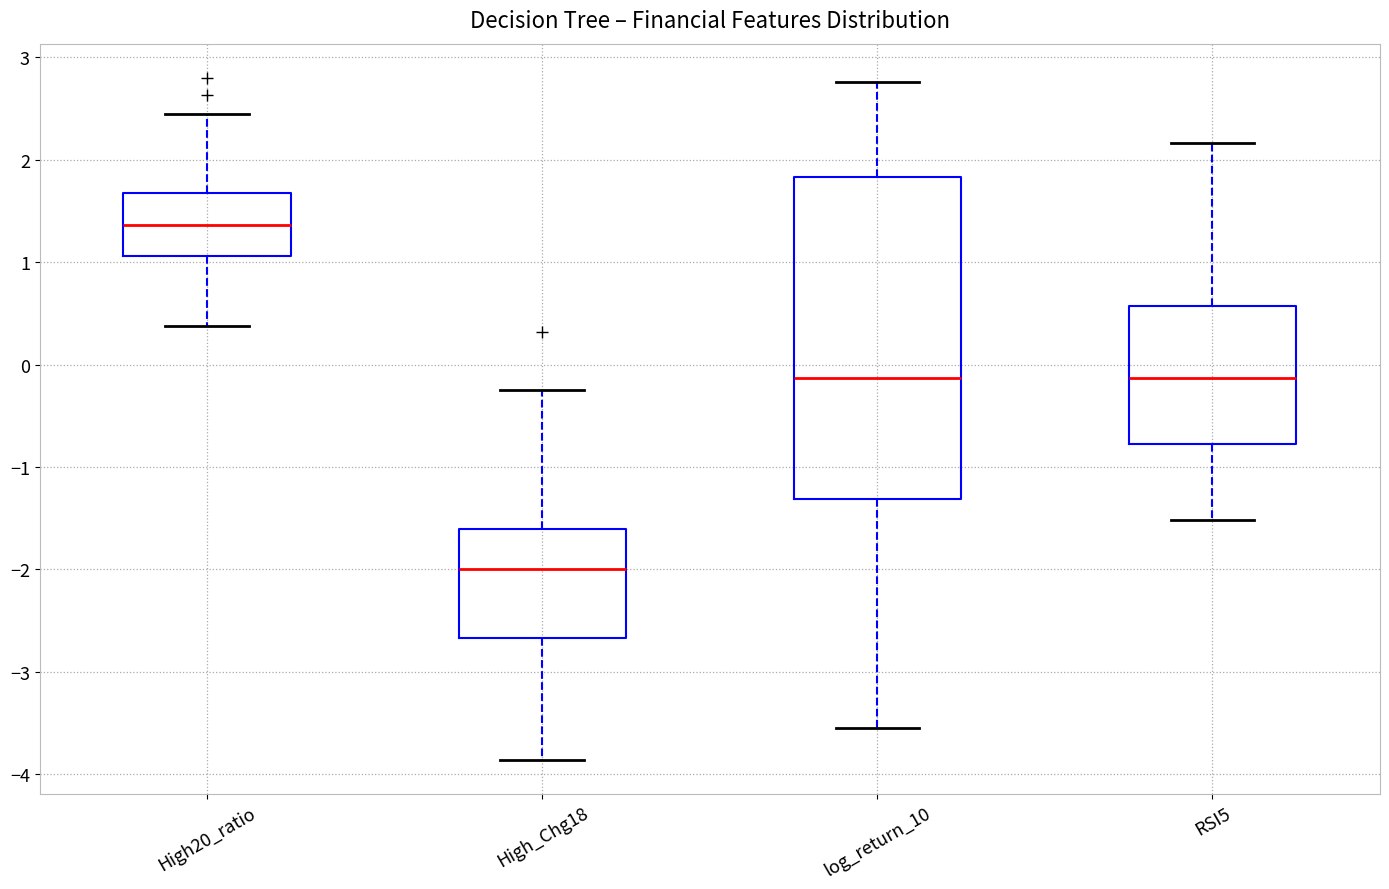

Which box is the tallest, from its lower edge to its upper edge?

log_return_10